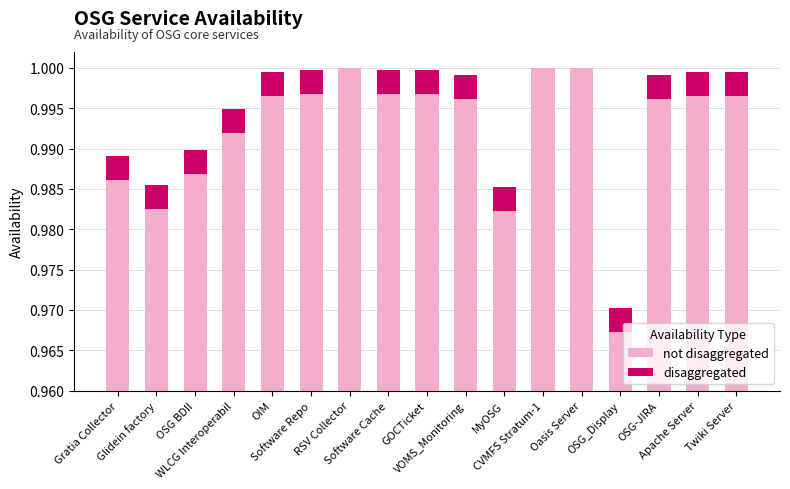

How many disaggregated values are between 0 and 1?

17